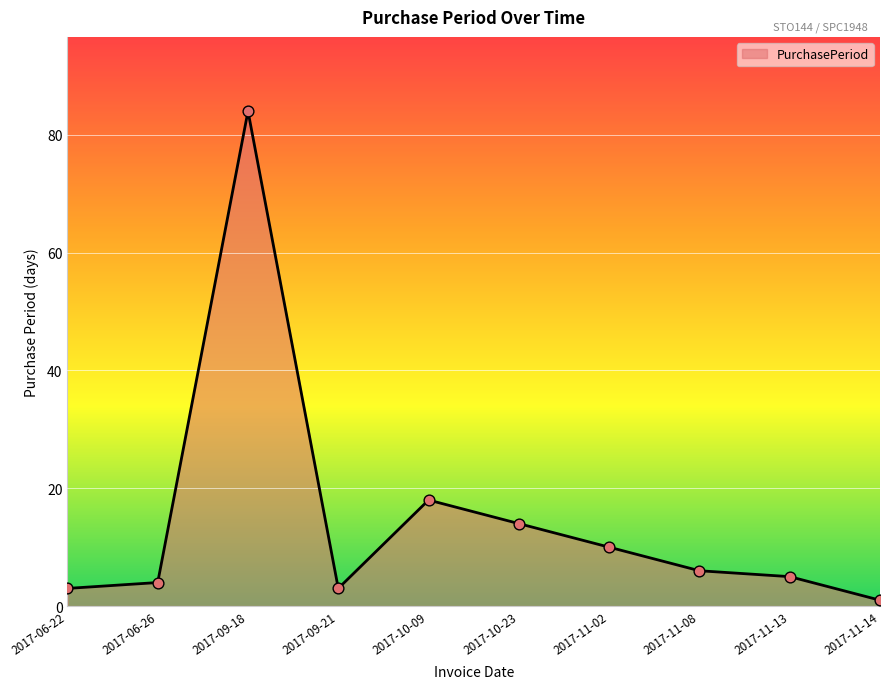

Which has a higher value, 2017-09-18 or 2017-06-22?

2017-09-18